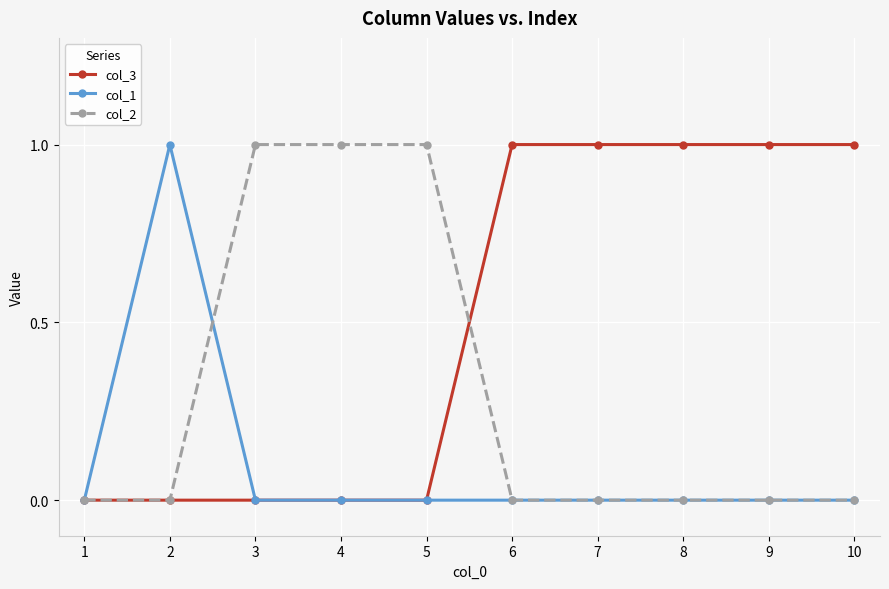

How many lines are shown in the chart?

3